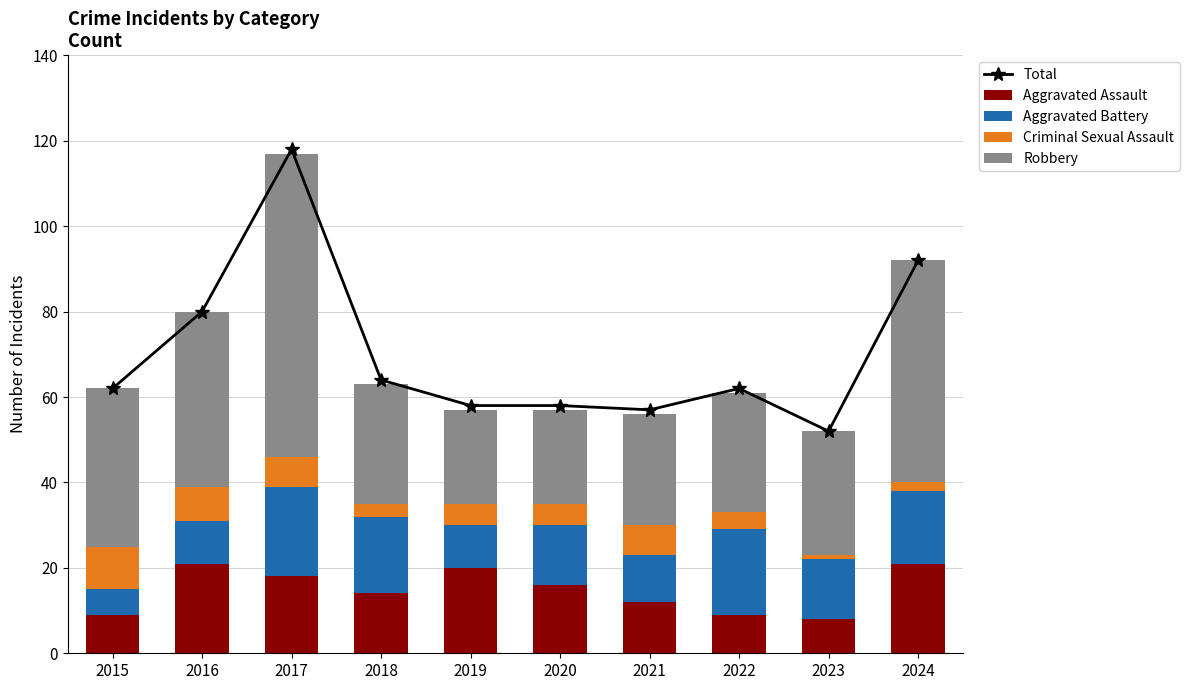

True or false: Aggravated Assault has a value of 14 at 2022.

False